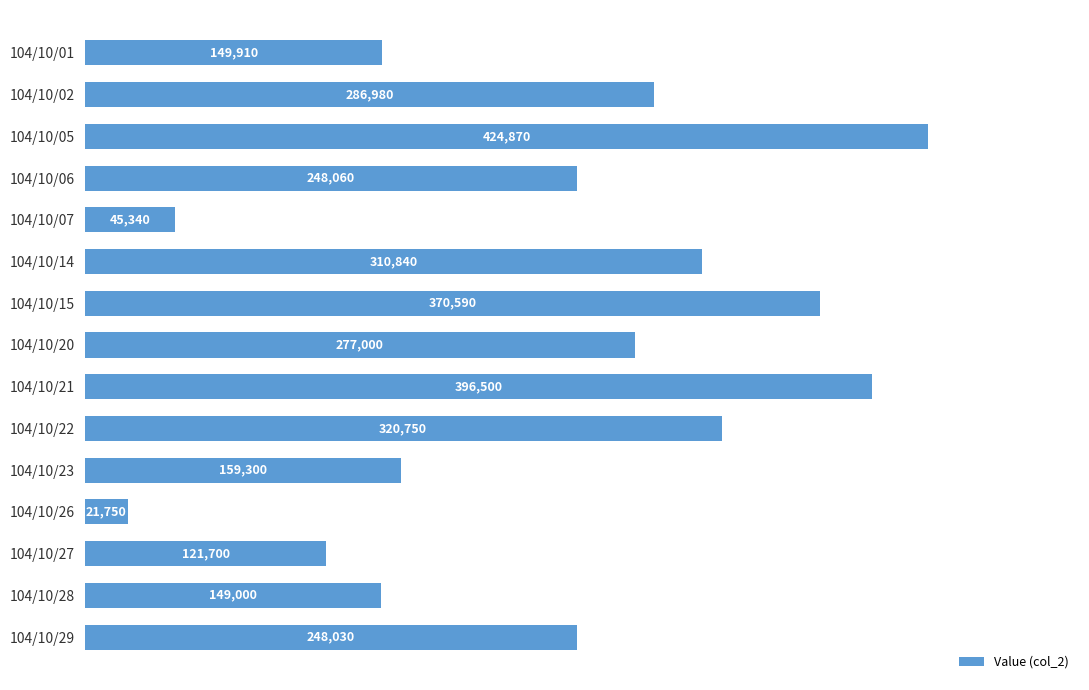

Does the chart contain any negative values?

No